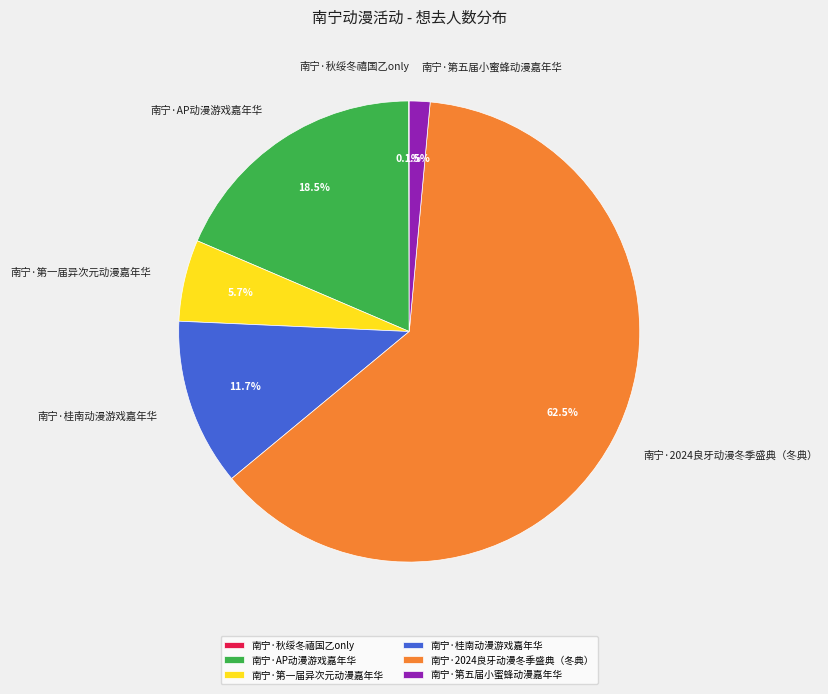

Which slice is the largest?

南宁·2024良牙动漫冬季盛典（冬典）